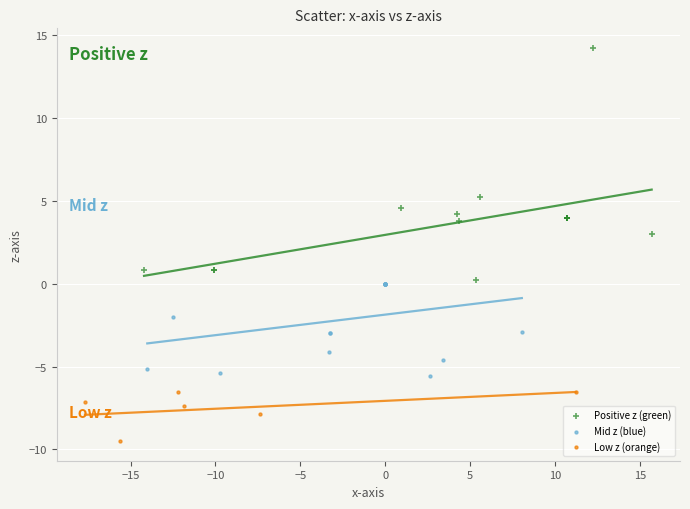

Which series contains the highest Y value?

Positive z (green)